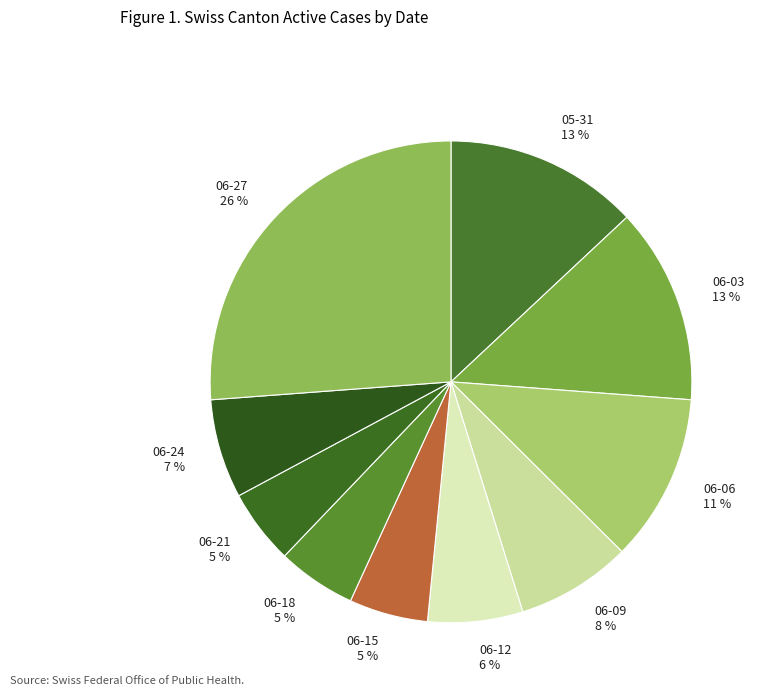

Does any single category account for the majority?

No